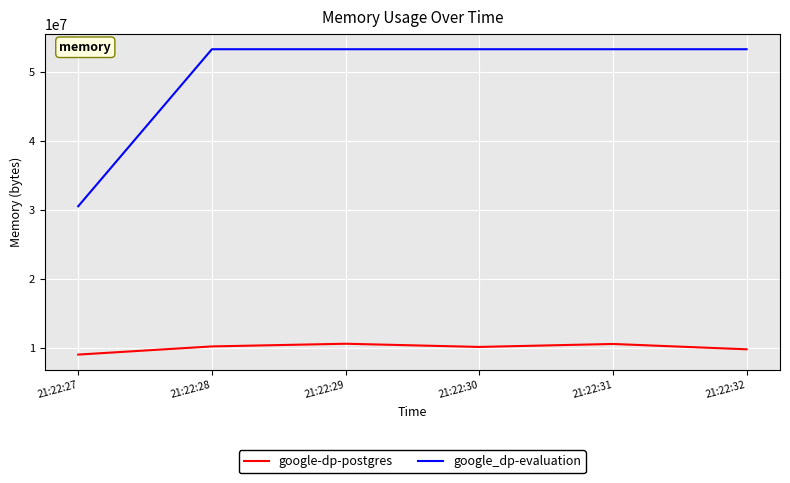

Which series has the largest total across all categories?

google_dp-evaluation